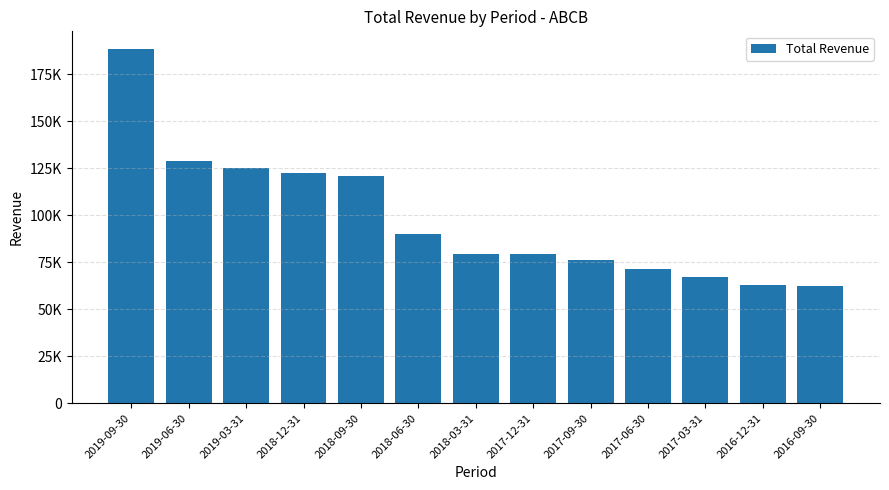

Reading left to right, extract all data points from this chart.

188400	129000	124900	122700	121100	89900	79500	79600	76300	71400	67100	63000	62200